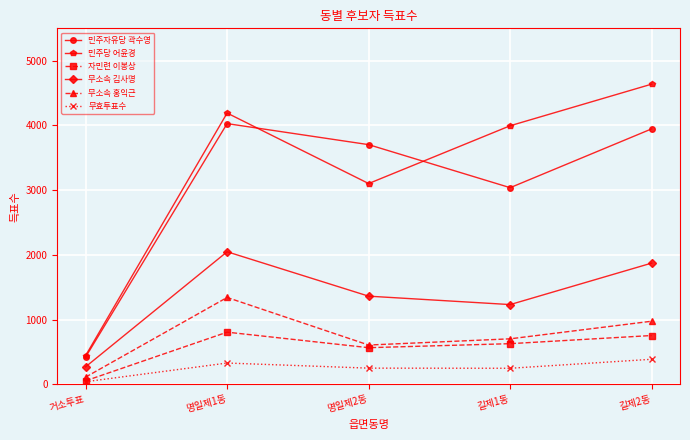

What is the difference between the highest and lowest values at 거소투표?

403